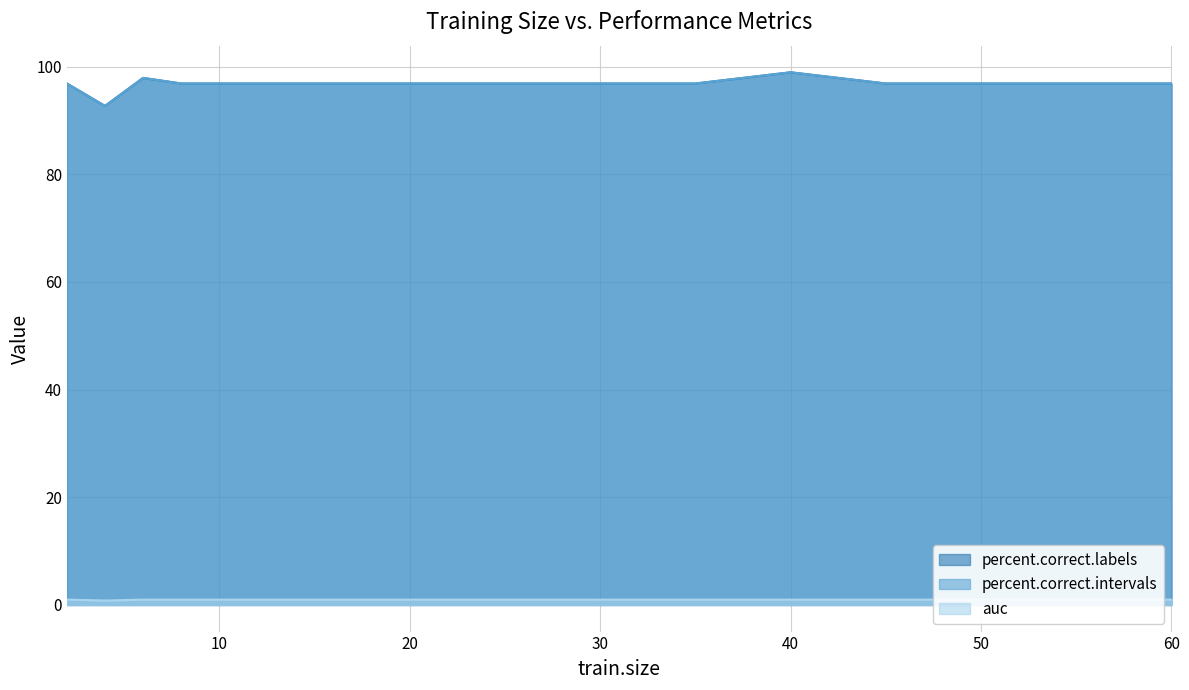

Reading left to right, transcribe all the data shown in this chart.

percent.correct.labels: 2=96.9	4=92.7	6=97.9	8=96.9	10=96.9	12=96.9	14=96.9	16=96.9	18=96.9	20=96.9	25=96.9	30=96.9	35=96.9	40=99.0	45=96.9	50=96.9	55=96.9	60=96.9
percent.correct.intervals: 2=96.9	4=92.7	6=97.9	8=96.9	10=96.9	12=96.9	14=96.9	16=96.9	18=96.9	20=96.9	25=96.9	30=96.9	35=96.9	40=99.0	45=96.9	50=96.9	55=96.9	60=96.9
auc: 2=1.0	4=0.8	6=1.0	8=1.0	10=1.0	12=1.0	14=1.0	16=1.0	18=1.0	20=1.0	25=1.0	30=1.0	35=1.0	40=1.0	45=1.0	50=1.0	55=1.0	60=1.0